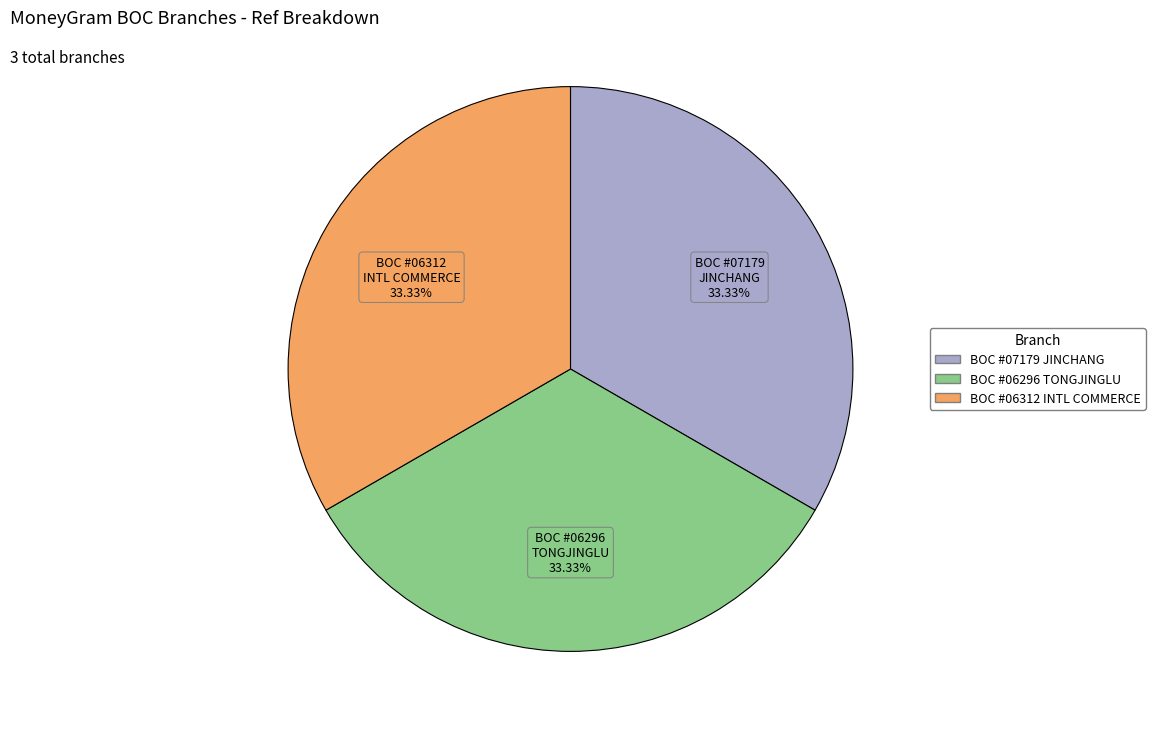

Does any single category account for the majority?

No